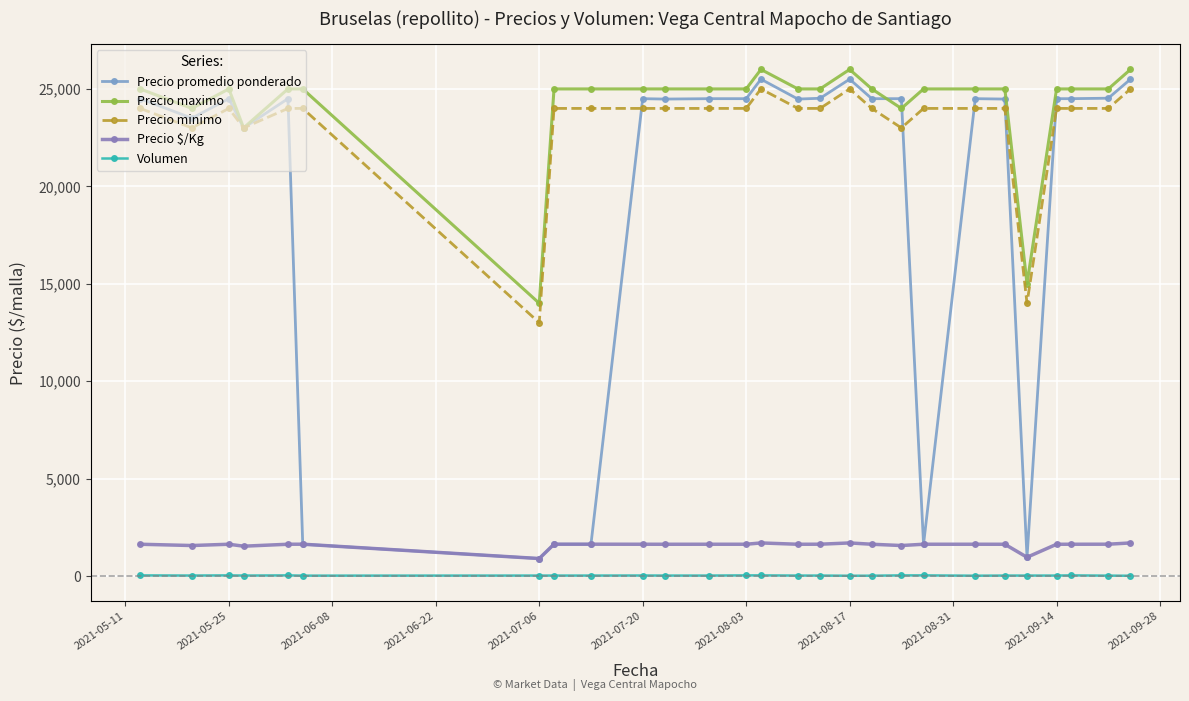

True or false: Volumen and Precio promedio ponderado intersect in this chart.

False